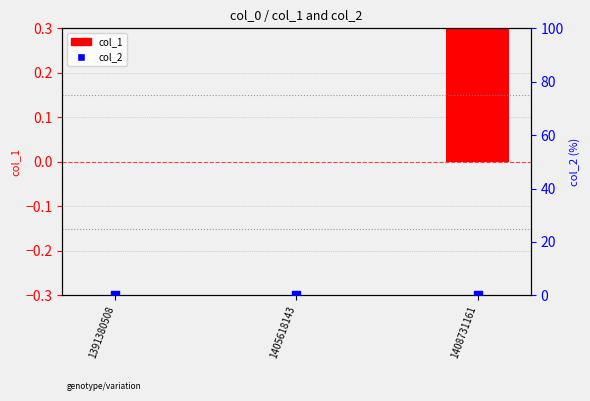

At which category is the sum across all series the highest?

1408731161